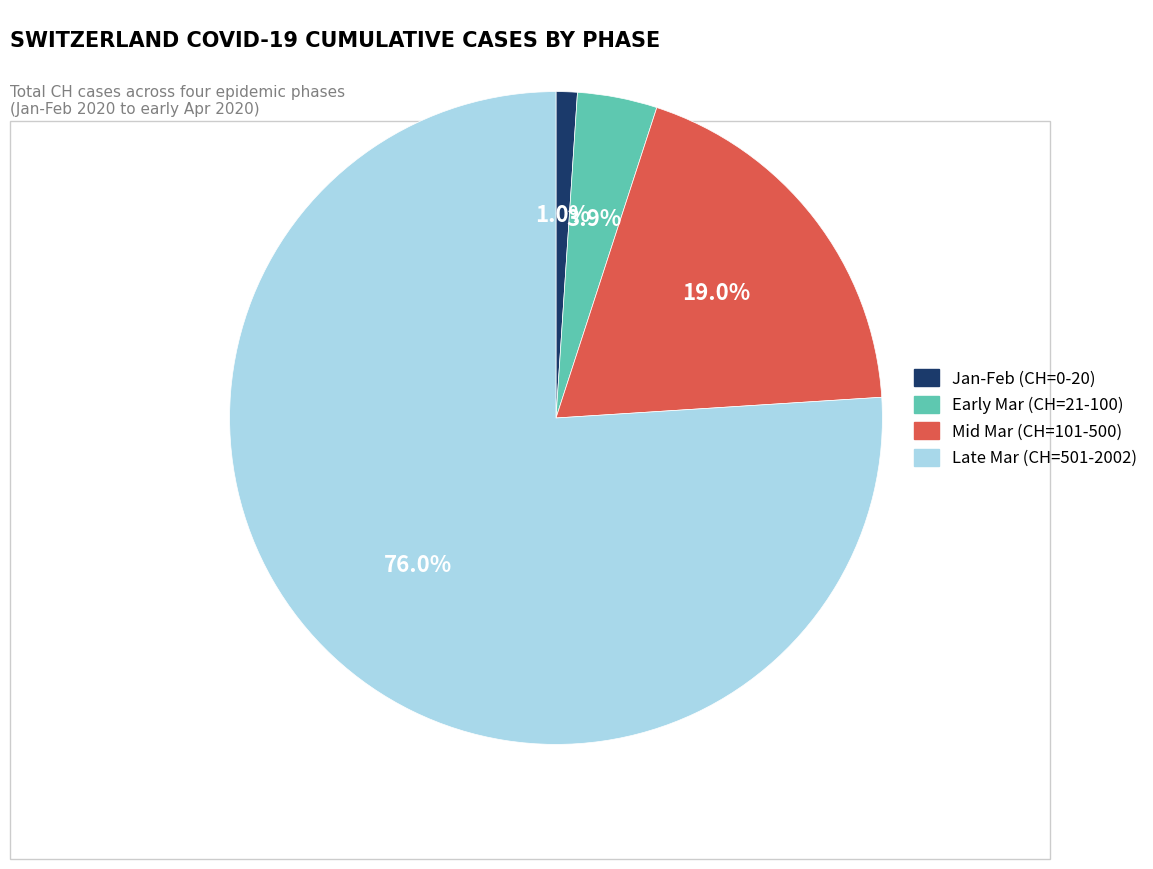

To the nearest percent, what is the difference between the largest and smallest slice percentages?

75%